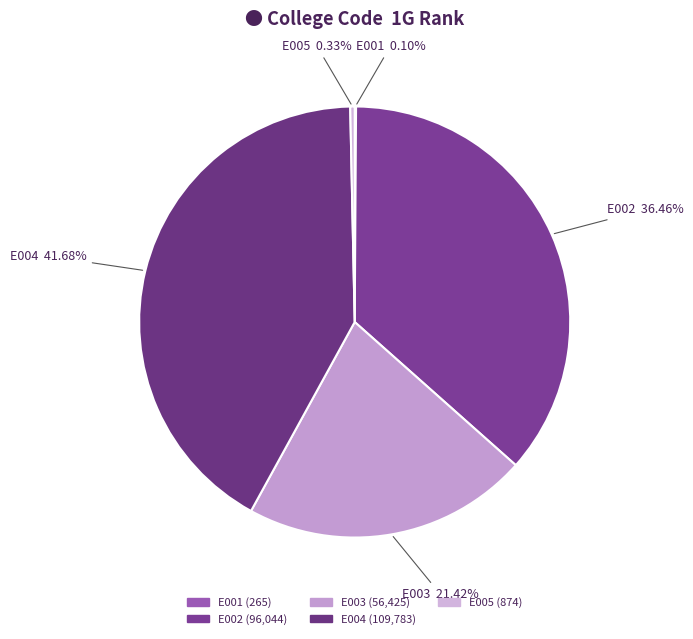

Is the sum of E004 and E002 greater than half?

Yes